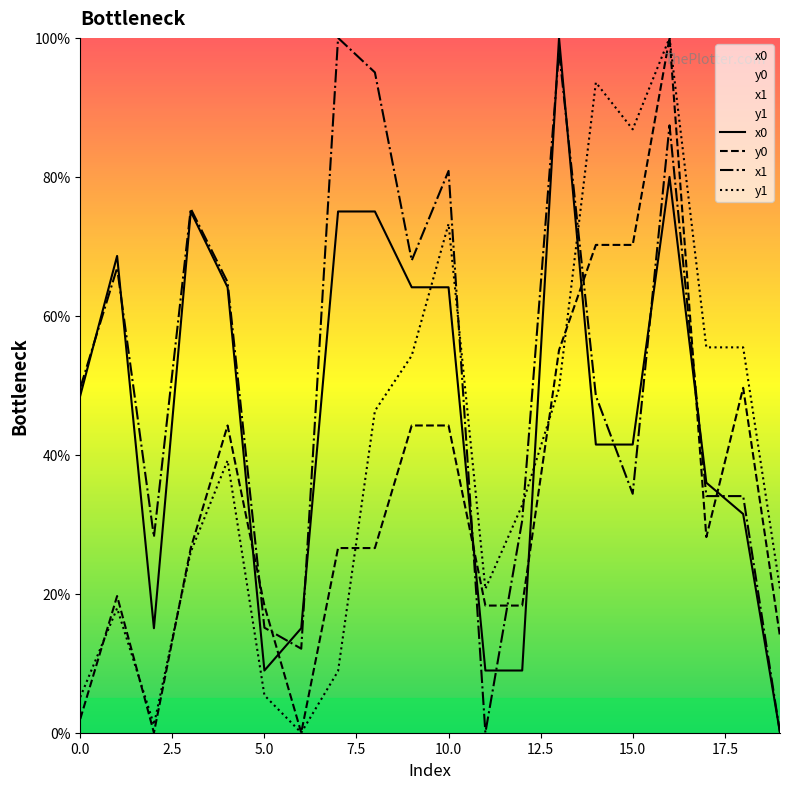

At which category does the chart reach its minimum across all series?

19